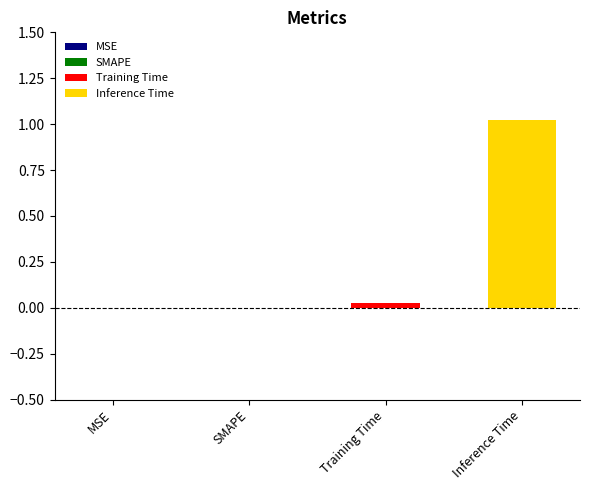

How many bars are there in total?

2